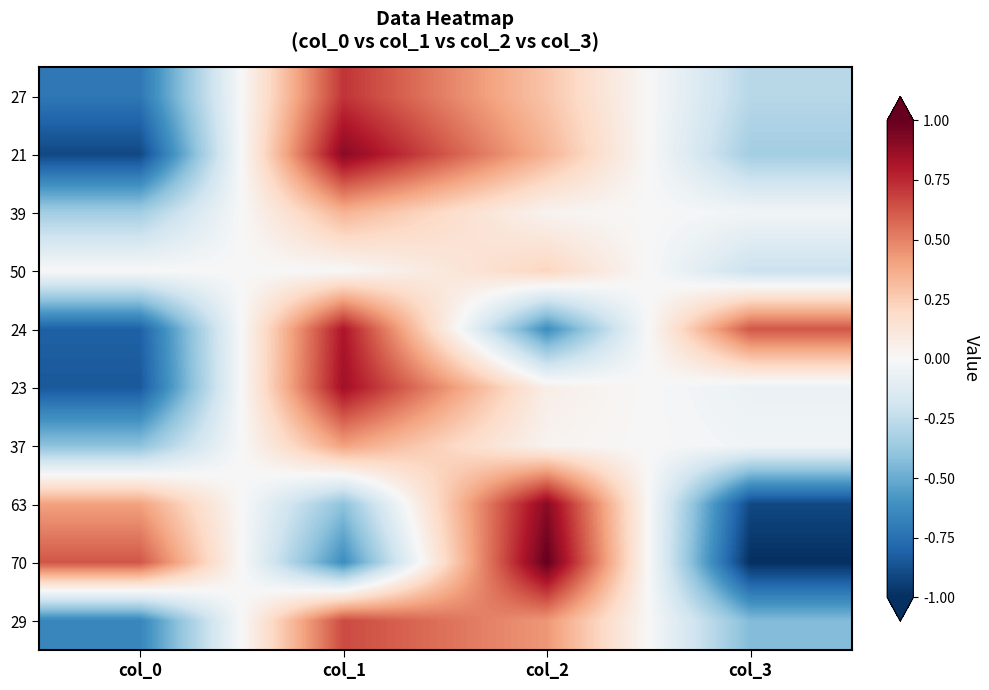

What is the smallest value displayed?

-1.0